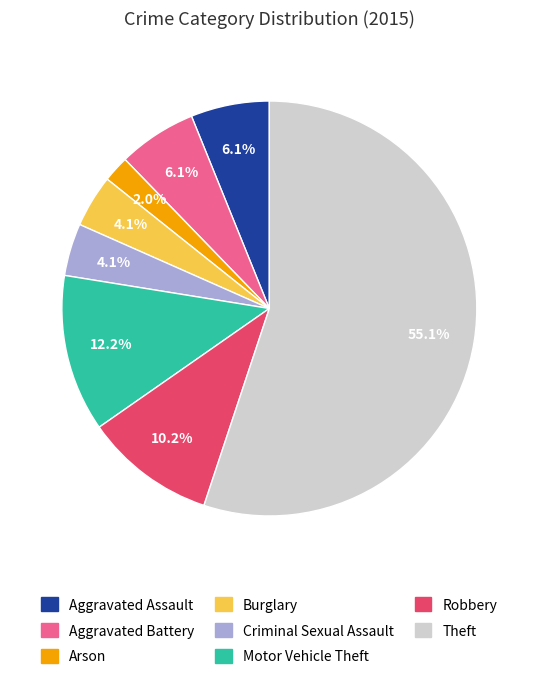

How many slices are in this pie chart?

8